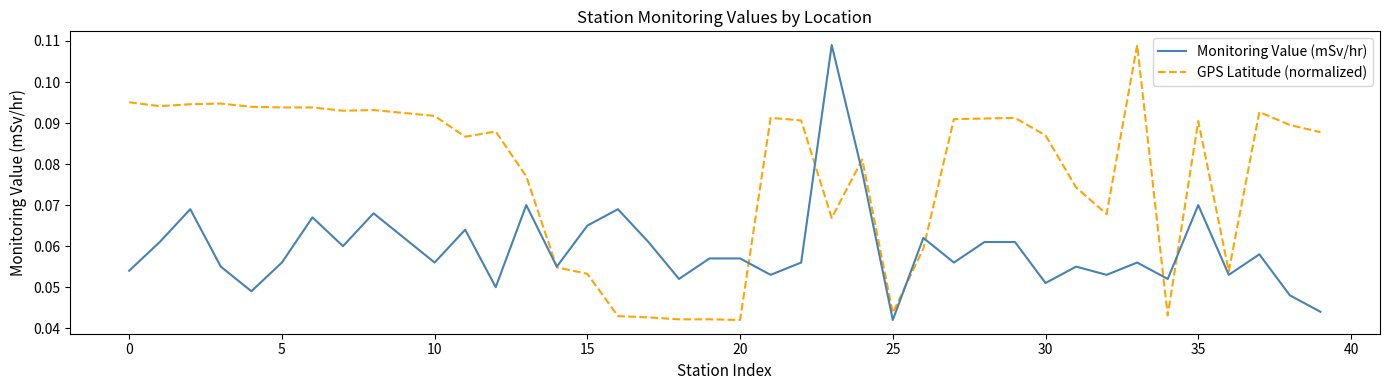

Rank the series by their average value, from lowest to highest.

Monitoring Value (mSv/hr), GPS Latitude (normalized)